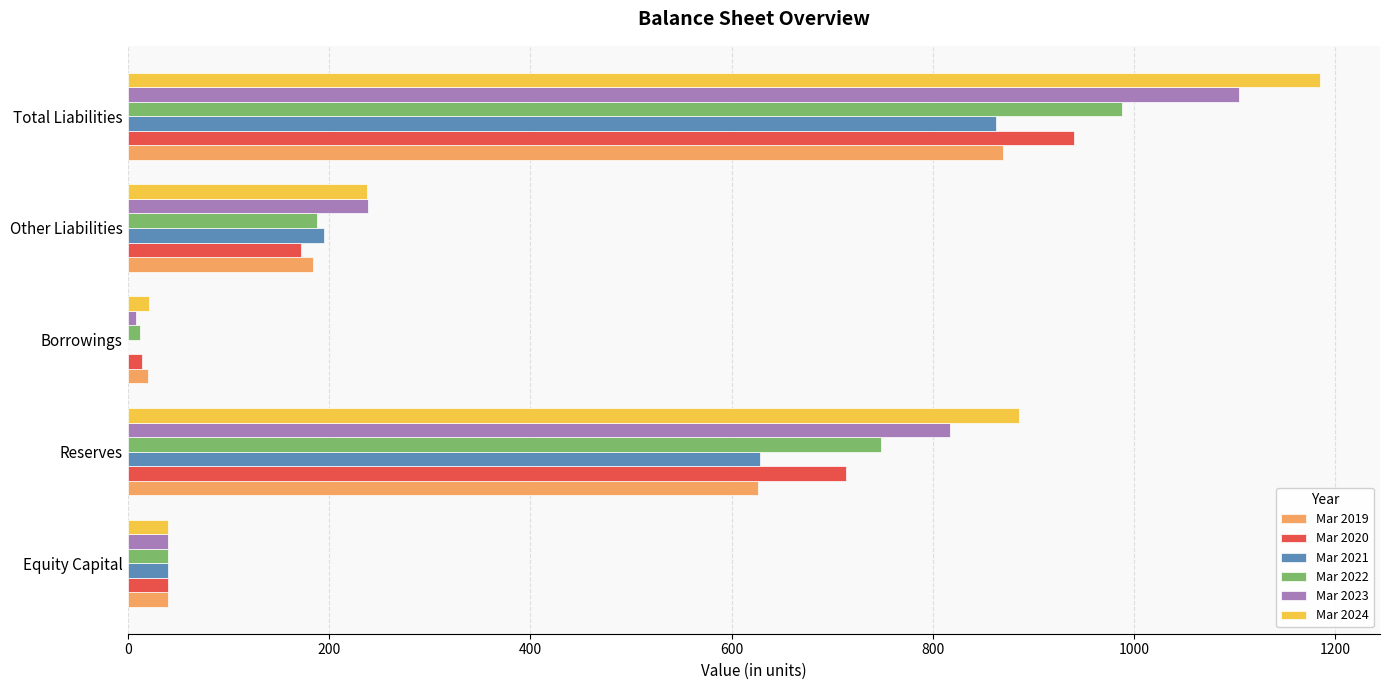

True or false: Mar 2019 has a value of 269 at Reserves.

False